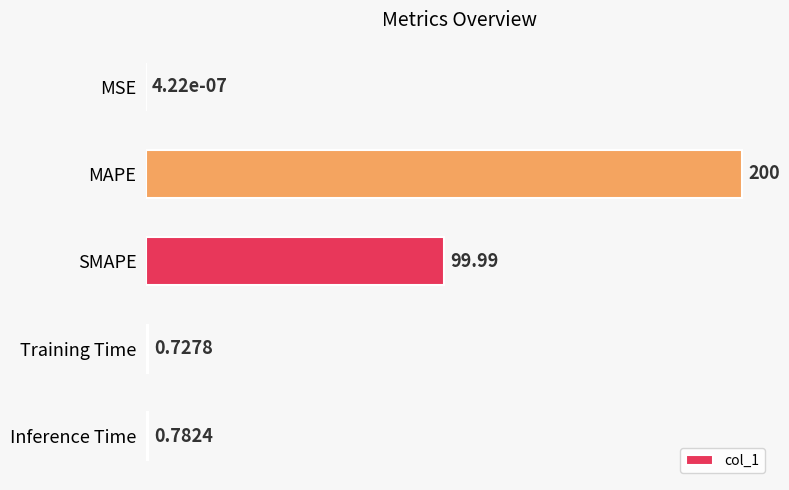

Between Inference Time and MSE, which is larger?

Inference Time